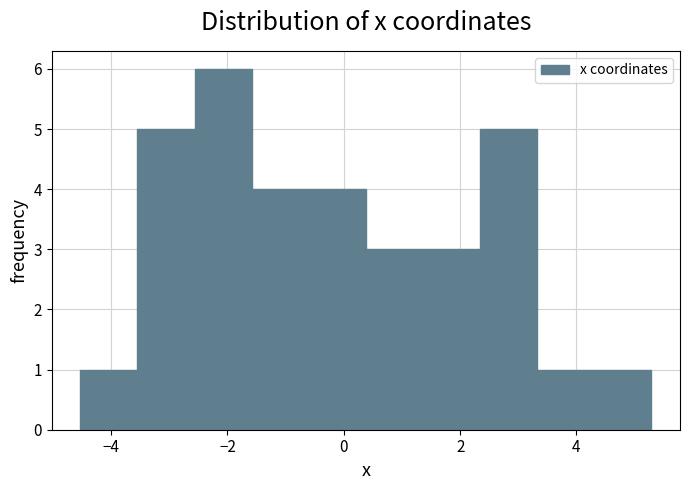

Reading left to right, list every bar in this chart as the range it spans on the x-axis followed by its height. Neither the bar edges nor the heights are printed on the chart, so give them approximately, as read against the axes.

-4.6 to -3.6: 1
-3.6 to -2.6: 5
-2.6 to -1.6: 6
-1.6 to -0.6: 4
-0.6 to 0.4: 4
0.4 to 1.4: 3
1.4 to 2.4: 3
2.4 to 3.4: 5
3.4 to 4.4: 1
4.4 to 5.2: 1